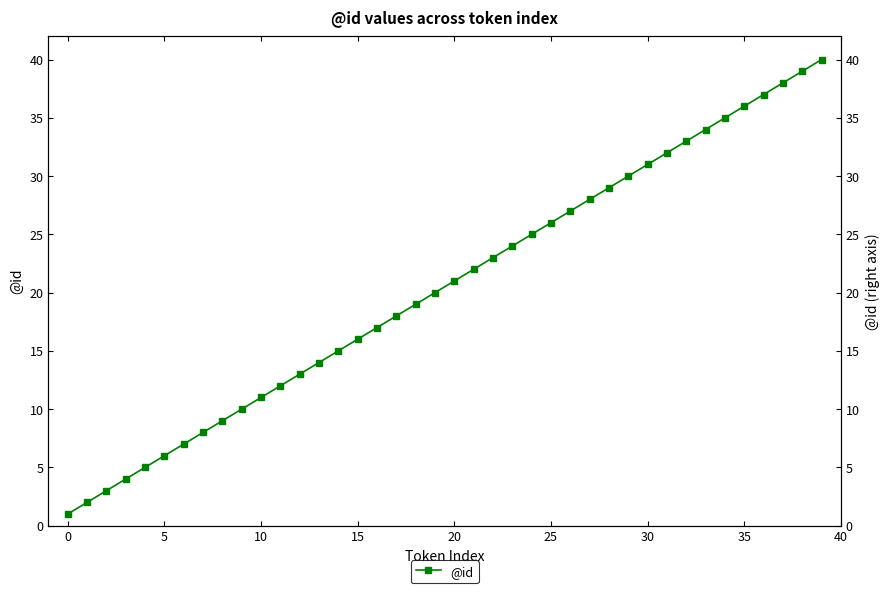

Count the number of data series in this chart.

1